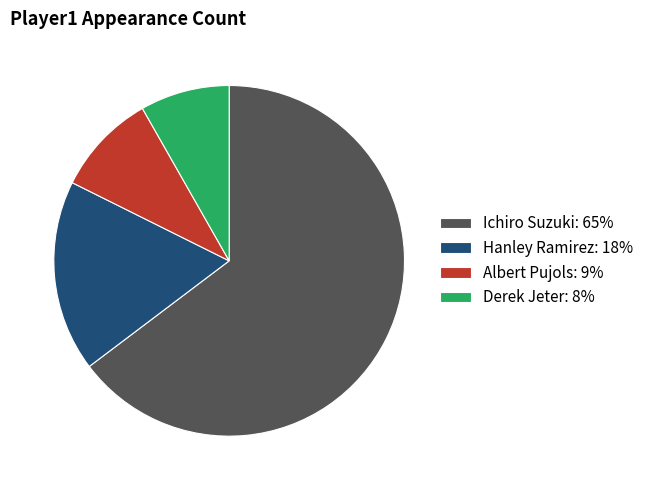

Which slice is the smallest?

Derek Jeter